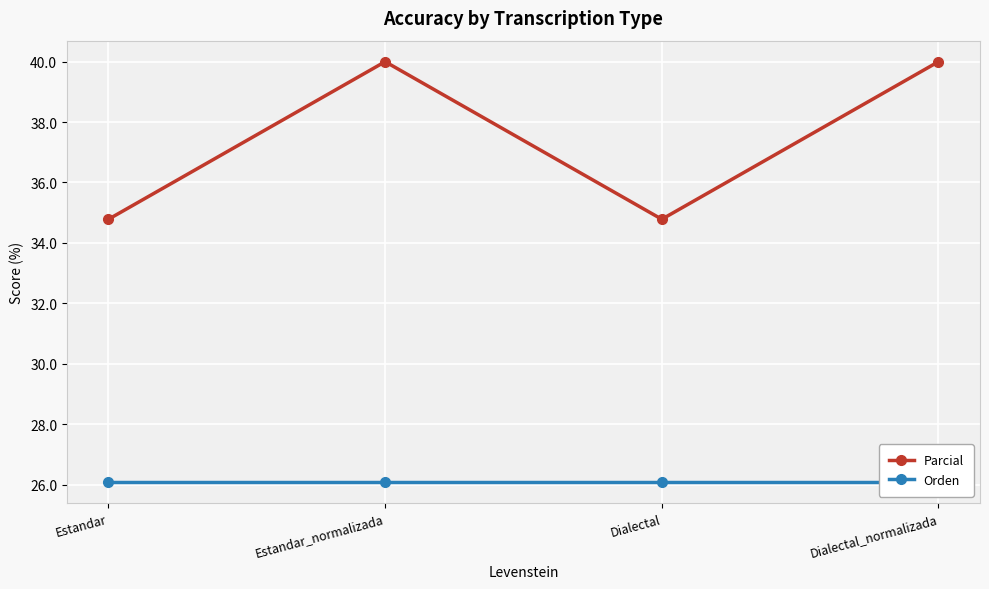

What is the highest value of the Parcial series?

40.0